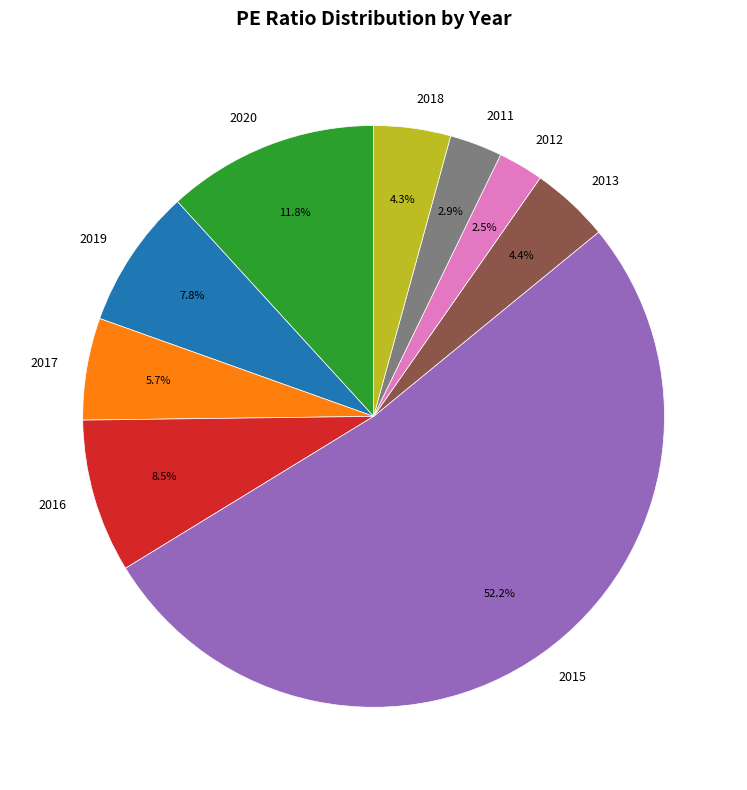

Which category accounts for the majority?

2015